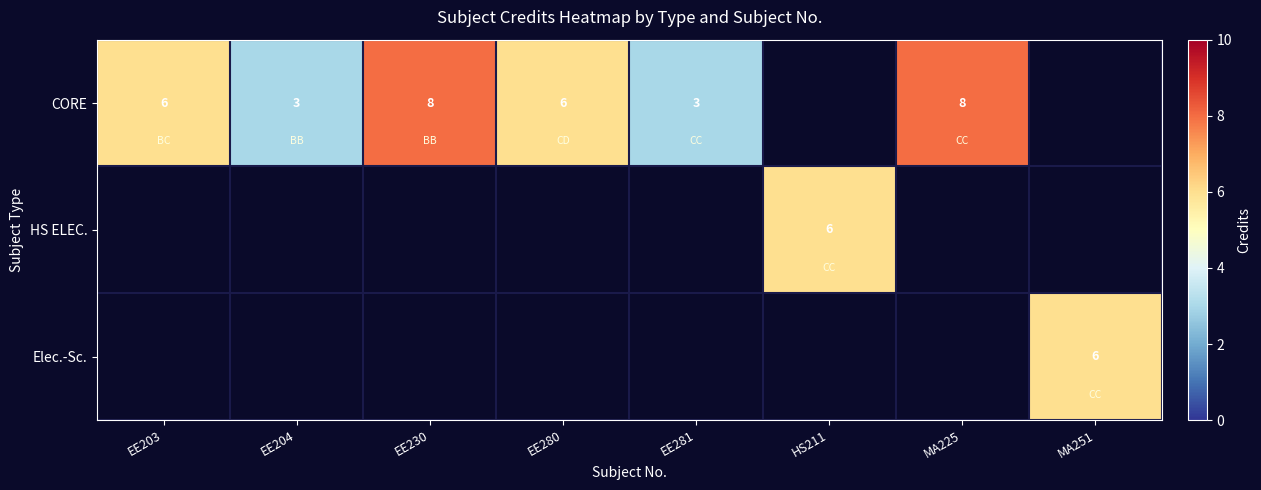

What is the smallest value displayed?

3.0